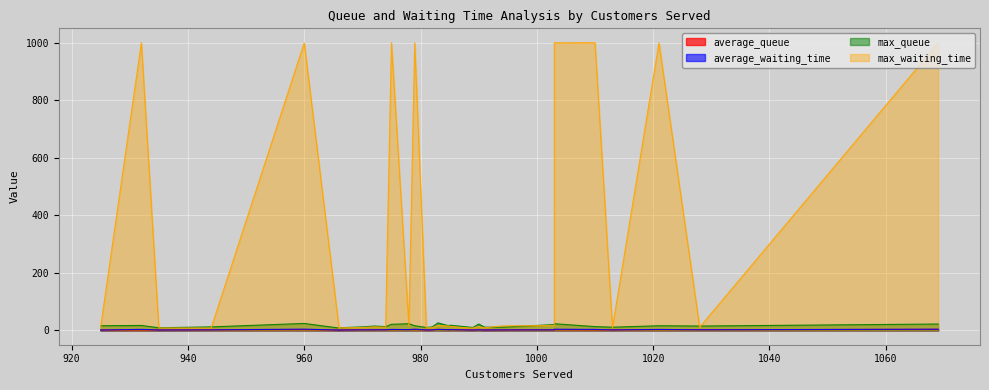

Reading left to right, extract all data points from this chart.

average_queue: 994=1.7	960=2.6	1069=3.4	1003=2.0	1013=1.8	979=2.4	974=2.1	932=1.4	925=1.3	975=2.4	966=1.1	944=1.9	983=3.5	991=1.4	970=2.0	981=1.5	990=2.0	978=2.7	987=2.0	989=1.4	972=2.1	985=2.8	985=2.3	966=1.2	1003=2.2	982=1.9	1010=1.6	1021=2.5	1028=2.3	935=1.3
average_waiting_time: 994=1.6	960=4.2	1069=4.0	1003=1.7	1013=1.6	979=4.2	974=2.0	932=3.4	925=1.1	975=3.2	966=1.0	944=1.8	983=3.1	991=1.3	970=1.7	981=1.3	990=1.7	978=2.4	987=1.8	989=1.2	972=1.9	985=2.4	985=2.0	966=1.1	1003=3.8	982=1.6	1010=3.3	1021=3.2	1028=2.0	935=1.2
max_queue: 994=11.0	960=24.0	1069=22.0	1003=20.0	1013=11.0	979=16.0	974=13.0	932=17.0	925=16.0	975=21.0	966=8.0	944=12.0	983=26.0	991=11.0	970=12.0	981=10.0	990=22.0	978=23.0	987=14.0	989=10.0	972=15.0	985=18.0	985=15.0	966=9.0	1003=23.0	982=12.0	1010=13.0	1021=16.0	1028=15.0	935=9.0
max_waiting_time: 994=15.4	960=1000.0	1069=1000.0	1003=16.9	1013=9.0	979=1000.0	974=10.8	932=1001.0	925=11.7	975=1000.7	966=6.4	944=8.2	983=17.1	991=8.8	970=9.8	981=8.7	990=13.2	978=17.0	987=10.1	989=7.9	972=12.2	985=14.0	985=14.7	966=8.8	1003=1000.5	982=9.4	1010=1001.0	1021=1000.0	1028=10.9	935=8.2